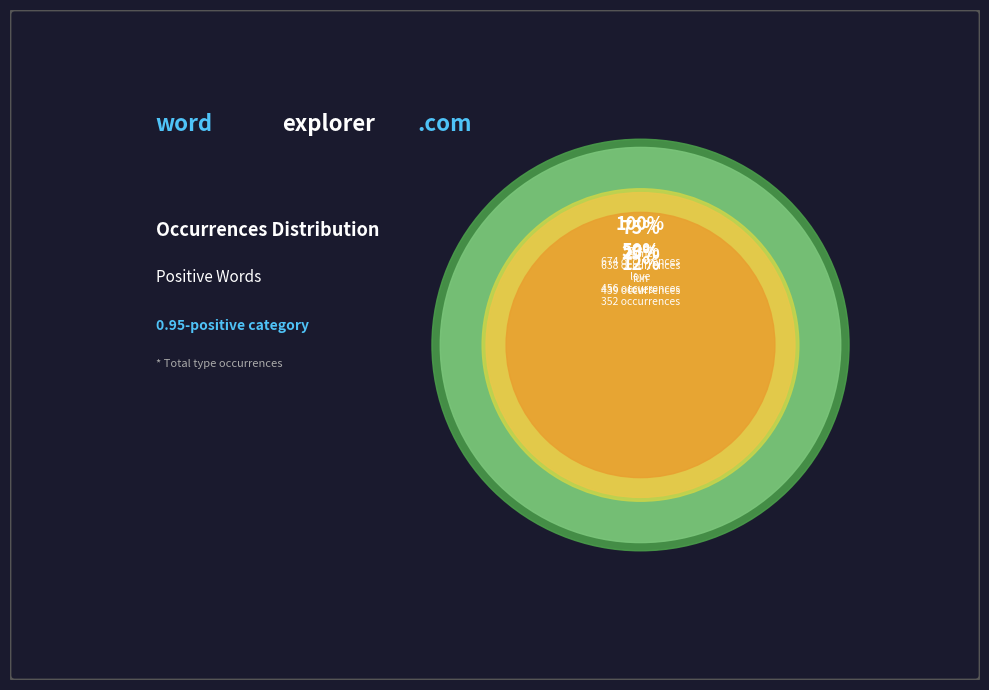

What is the total percentage of great and love?

44.2%